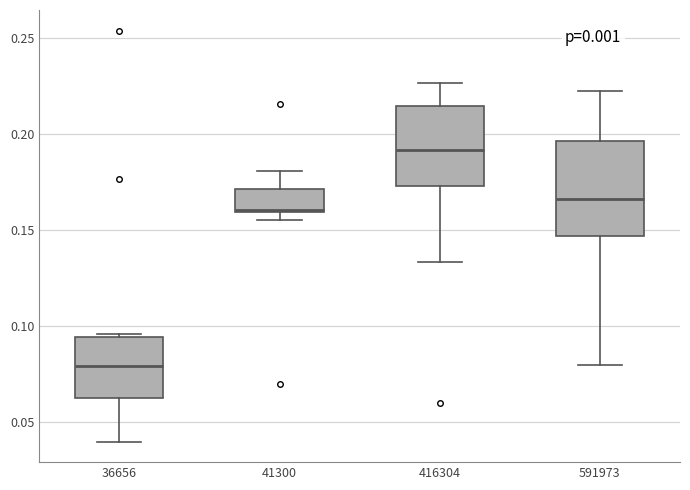

Which box is the tallest, from its lower edge to its upper edge?

591973